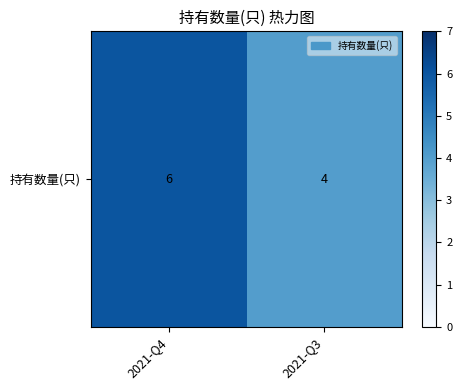

How many values are between 4 and 6?

2